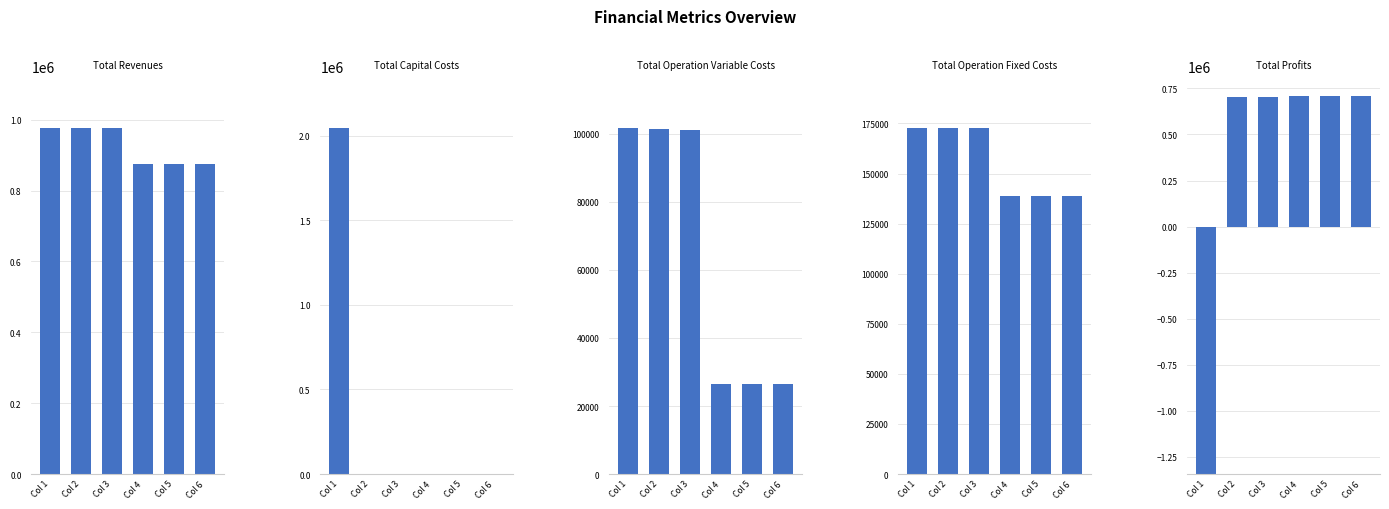

Rank the series by their maximum value, from lowest to highest.

Total Operation Variable Costs, Total Operation Fixed Costs, Total Profits, Total Revenues, Total Capital Costs